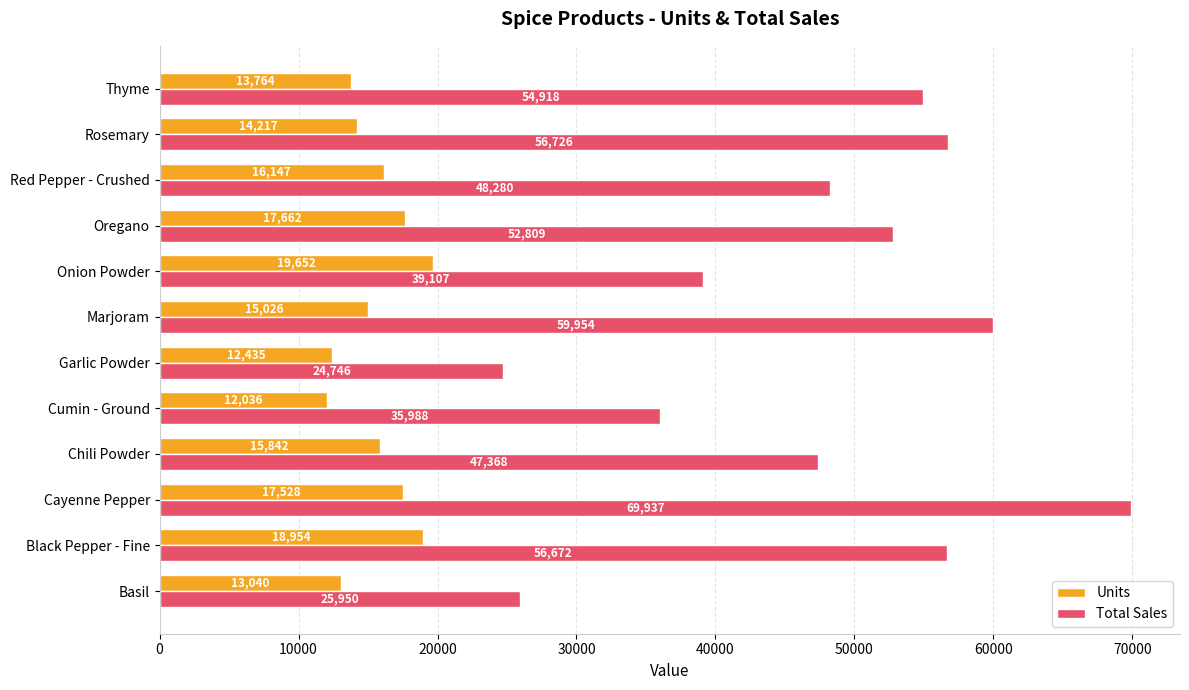

At how many categories does at least one series exceed 31109?

10